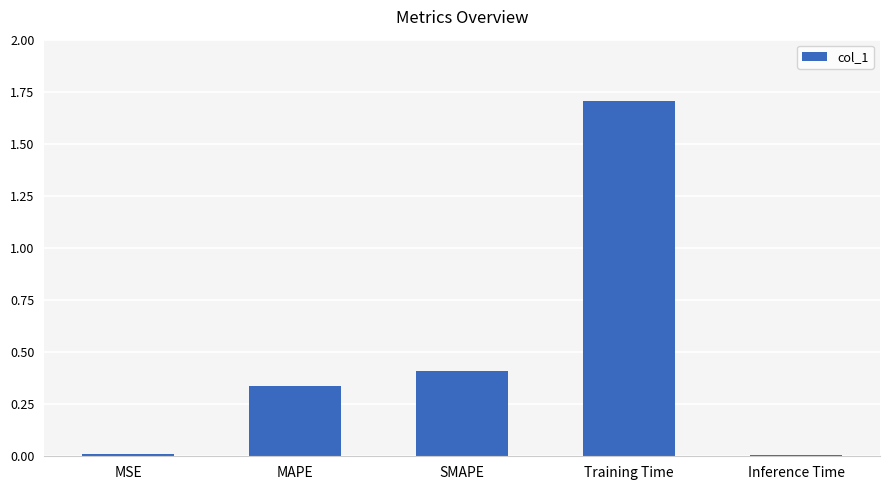

True or false: the data shows 0.4 at SMAPE.

True